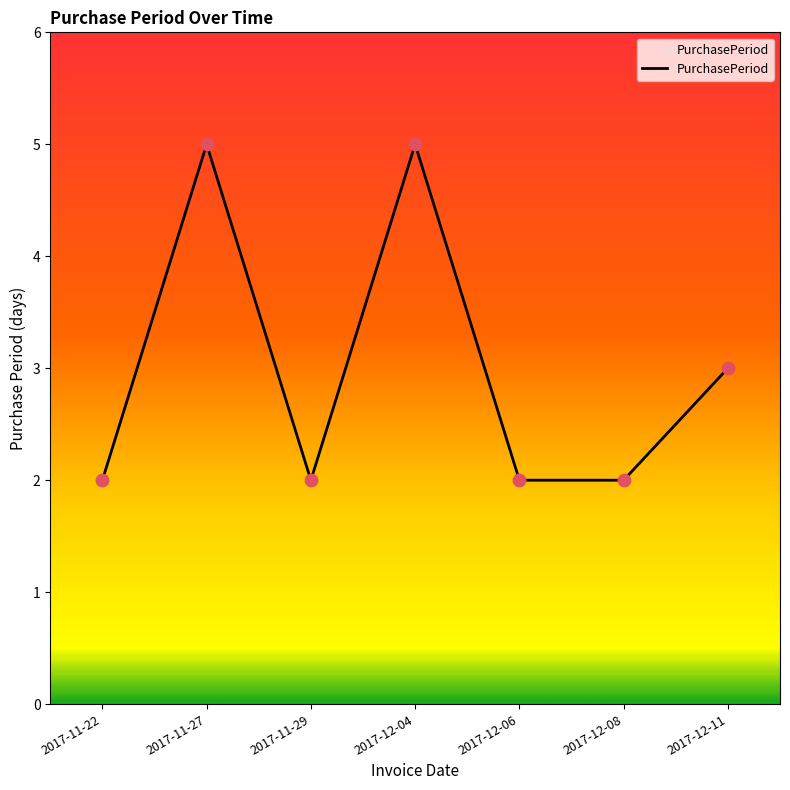

What is the ratio of the value at 2017-12-04 to the value at 2017-11-29?

2.5